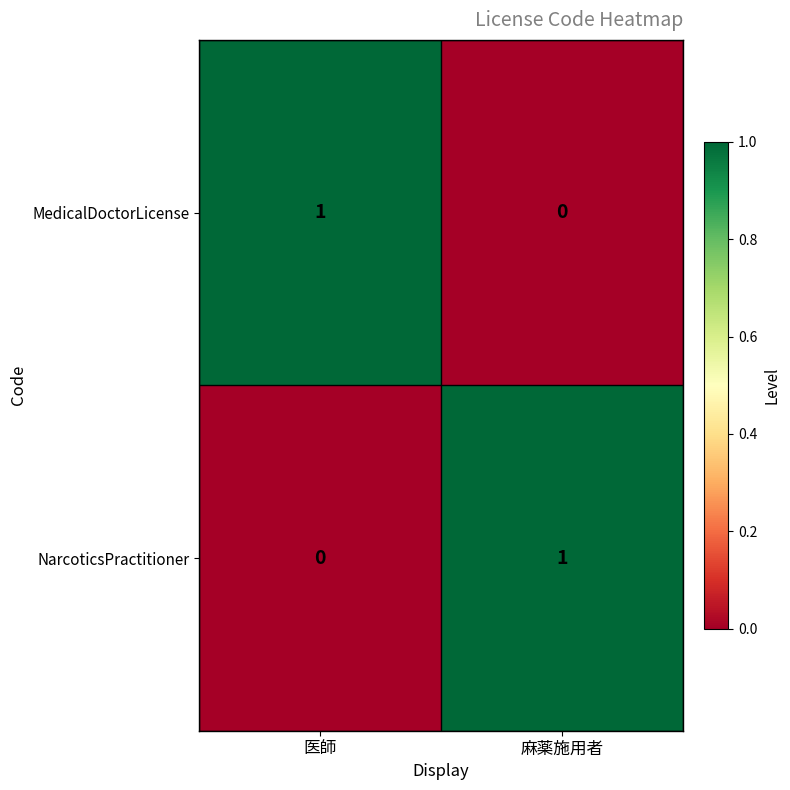

At how many categories does at least one series exceed 0?

2